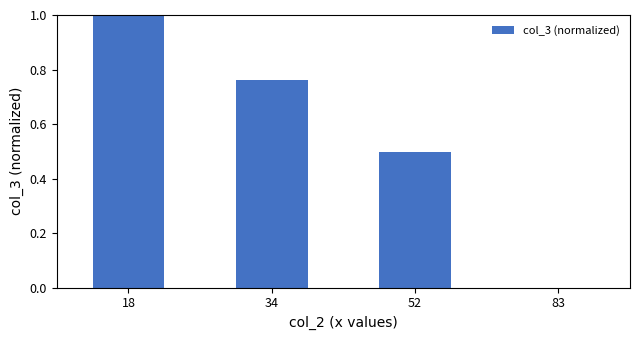

Is it true that the value at 18 is 1.5?

False